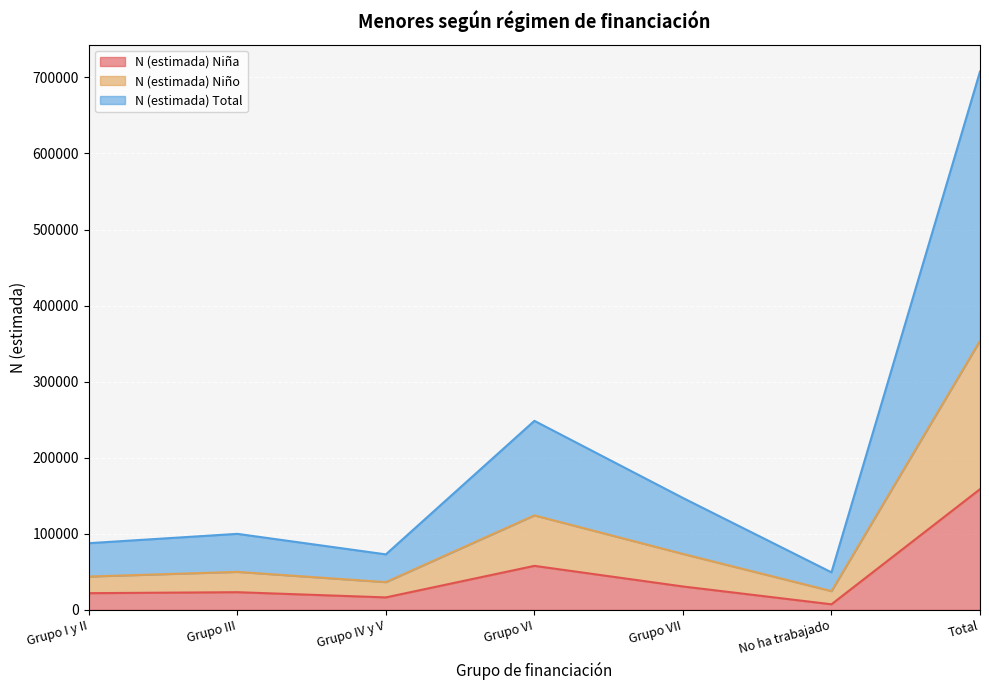

At which category is the sum across all series the highest?

Total